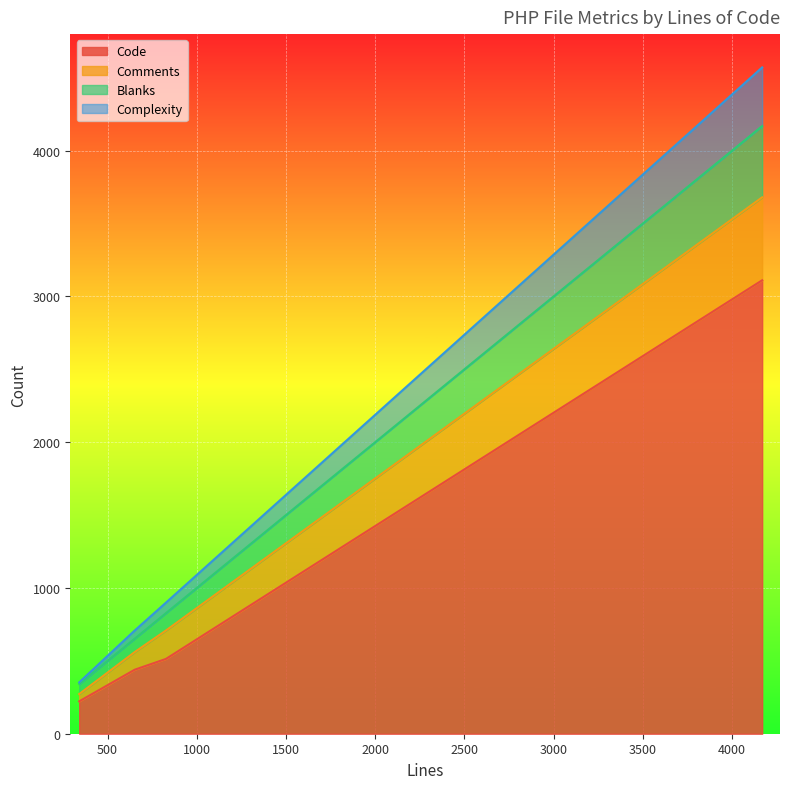

List the labels in order of Blanks value, smallest first.

341, 652, 827, 4168